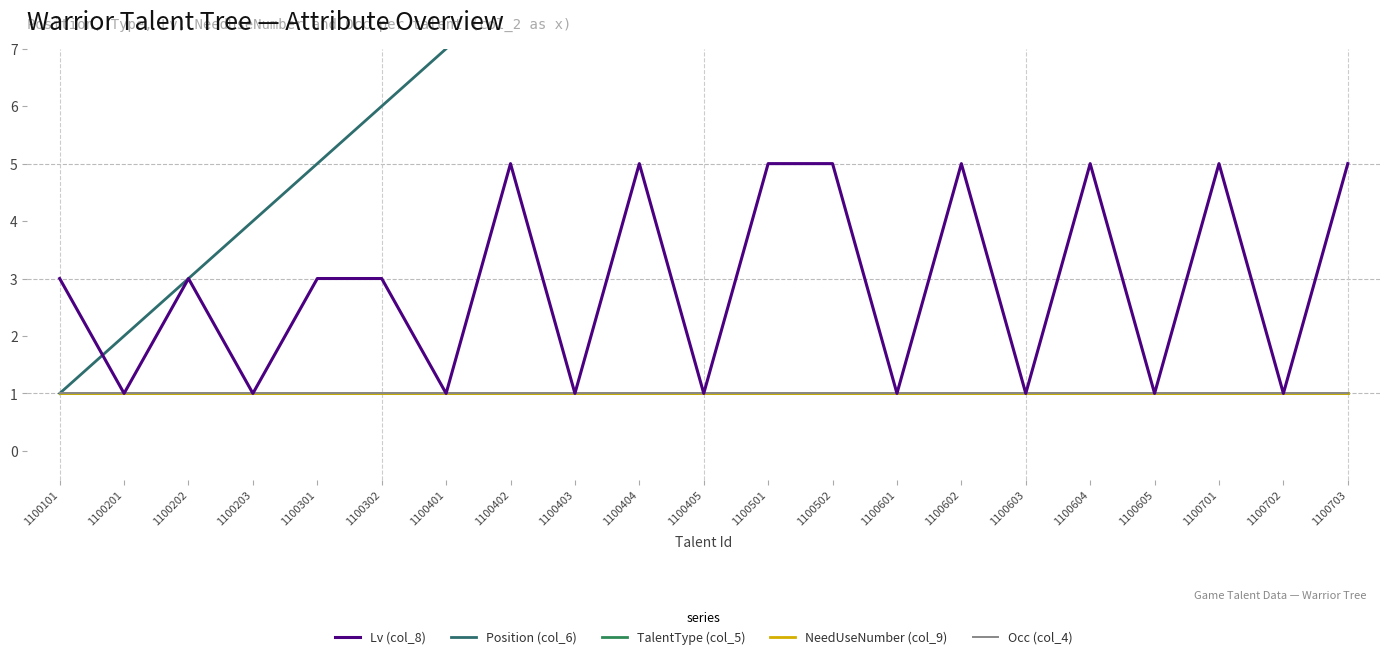

Which category has the highest value across all series?

1100703